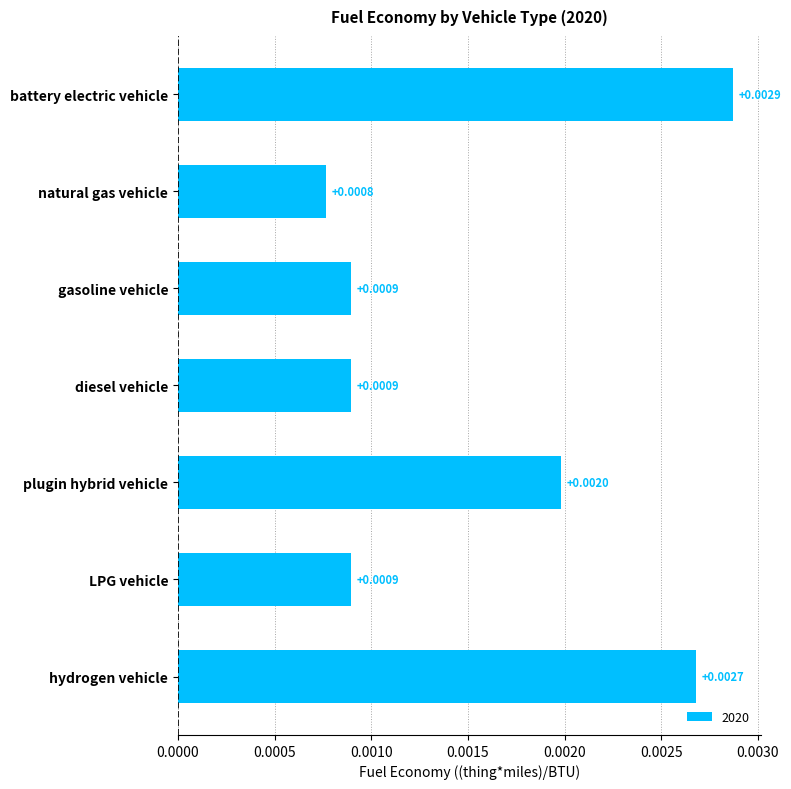

At which label is the value closest to 0?

natural gas vehicle